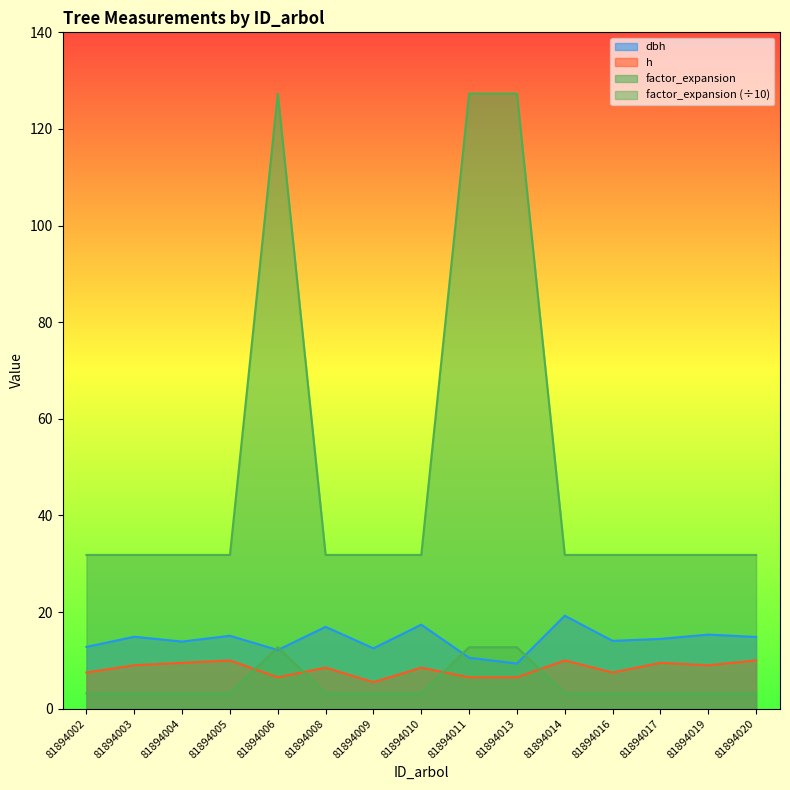

The dbh series shows 15.1 at 81894005. True or false?

True